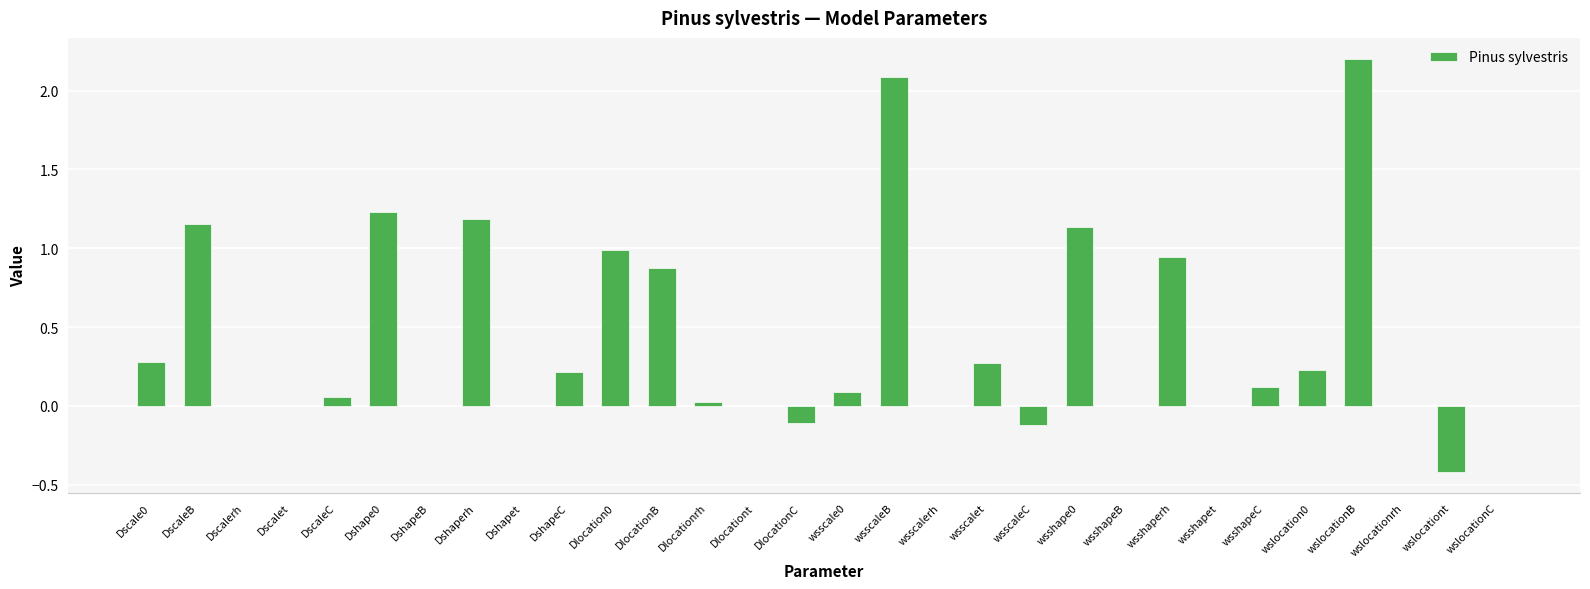

True or false: the data shows 0.0 at wslocationC.

True